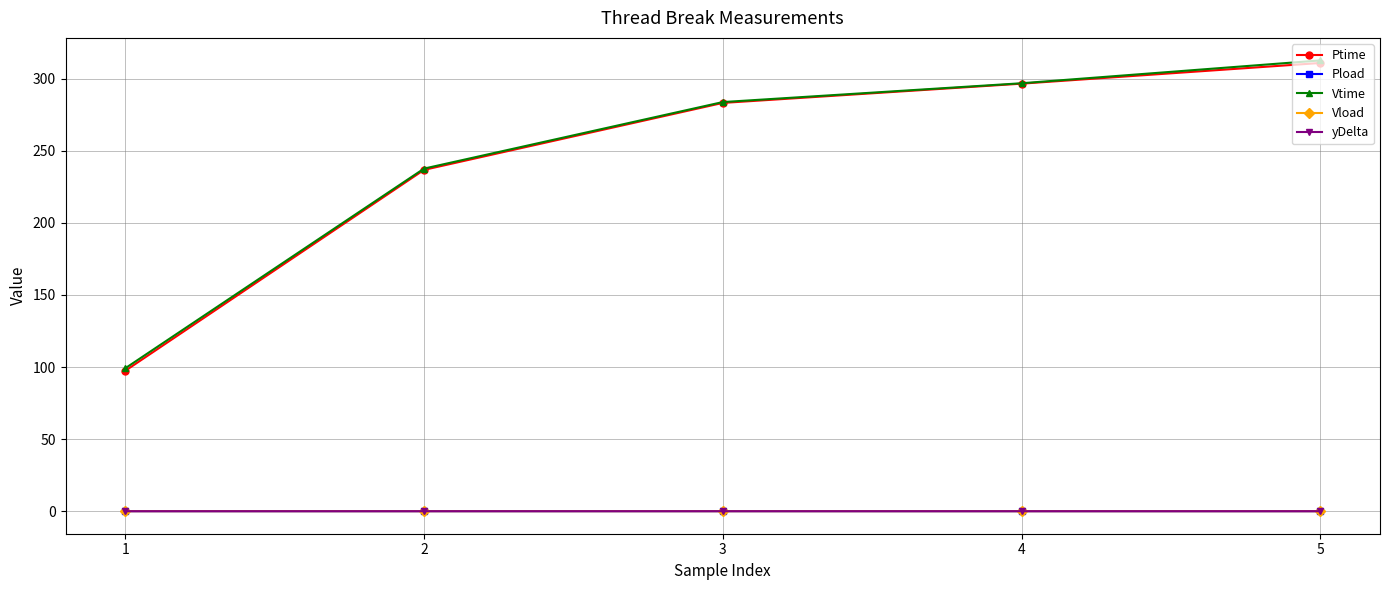

True or false: Ptime has more than 1 interior local peaks.

False